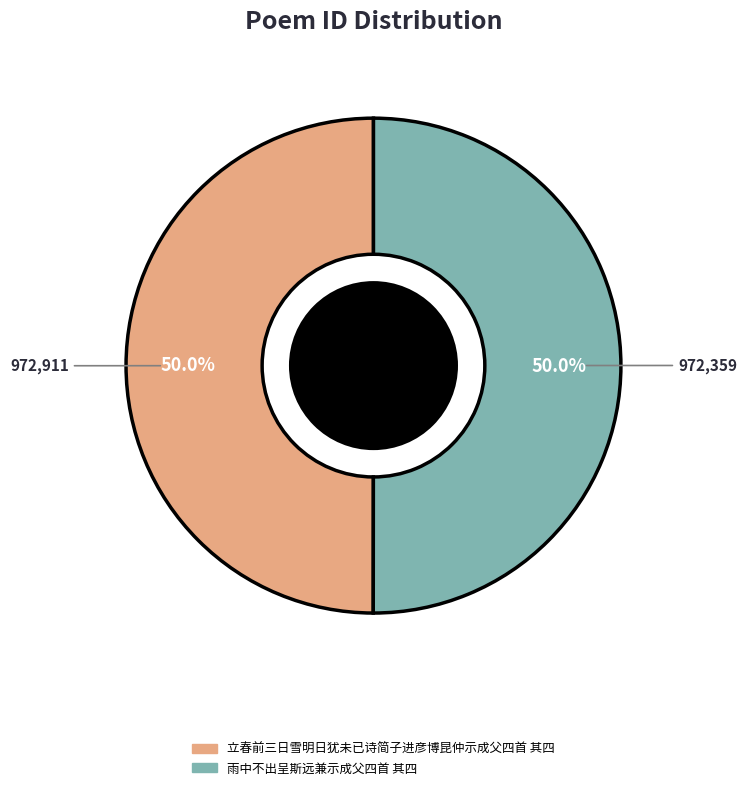

Combined, do 立春前三日雪明日犹未已诗简子进彦博昆仲示成父四首 其四 and 雨中不出呈斯远兼示成父四首 其四 account for over 50%?

Yes